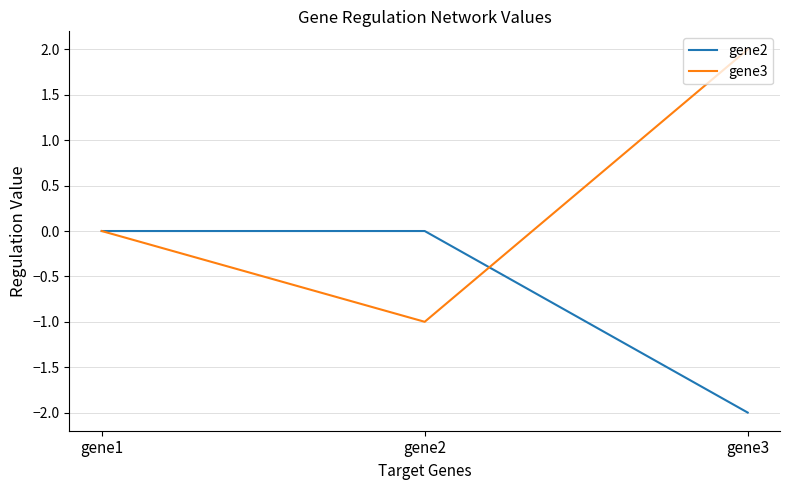

Is the value of gene2 at gene1 greater than the value of gene3 at gene3?

No